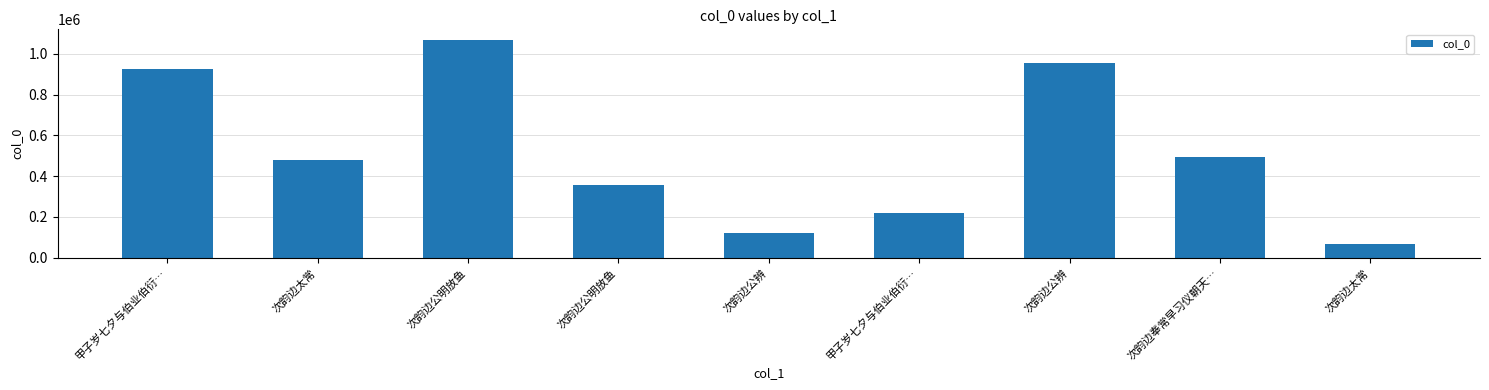

What is the change in value from 次韵边公辨 to 次韵边公辨?

+833656